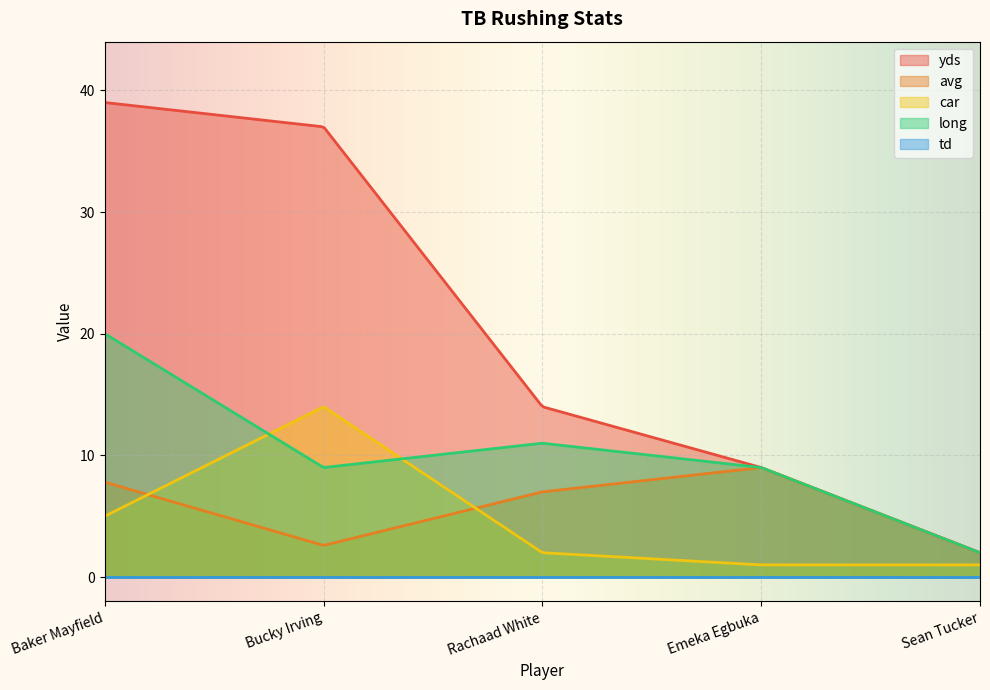

How many intersections are there between avg and car?

2